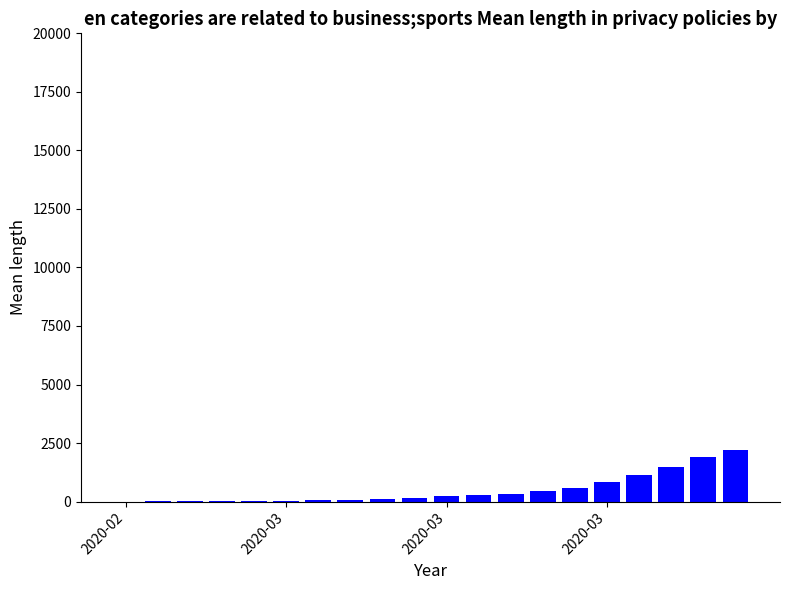

What is the greatest value displayed?

2220